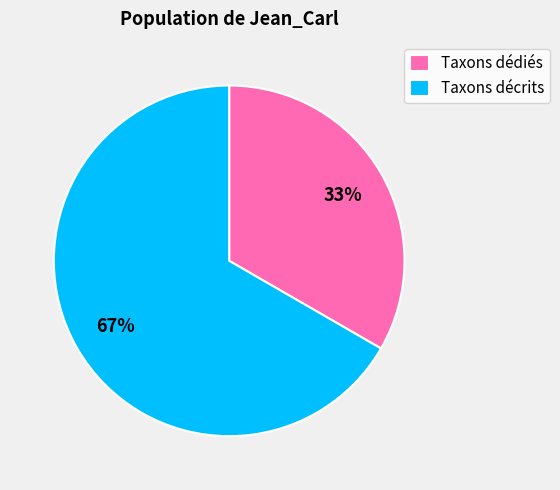

Is there a majority slice in this chart?

Yes